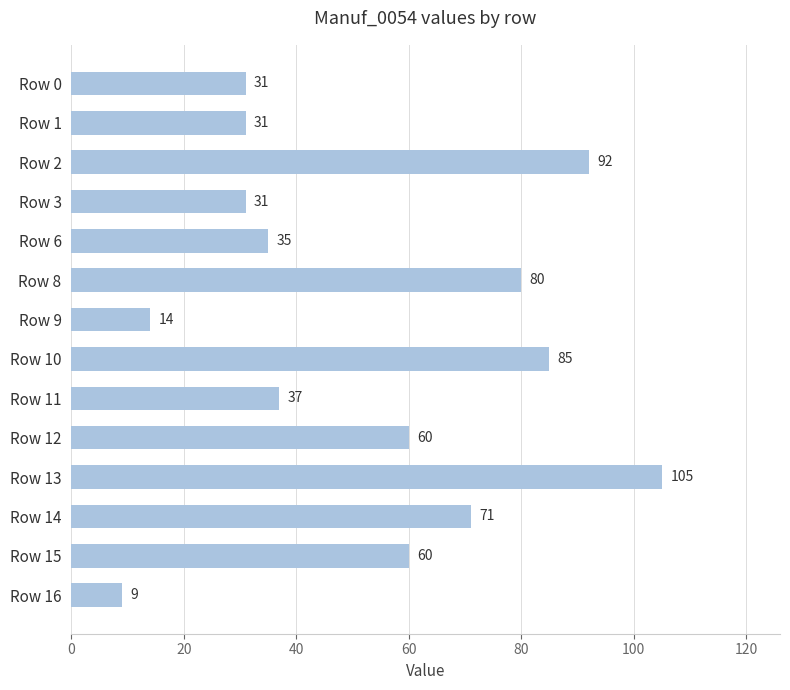

What is the value of the 12th bar from the top?

71